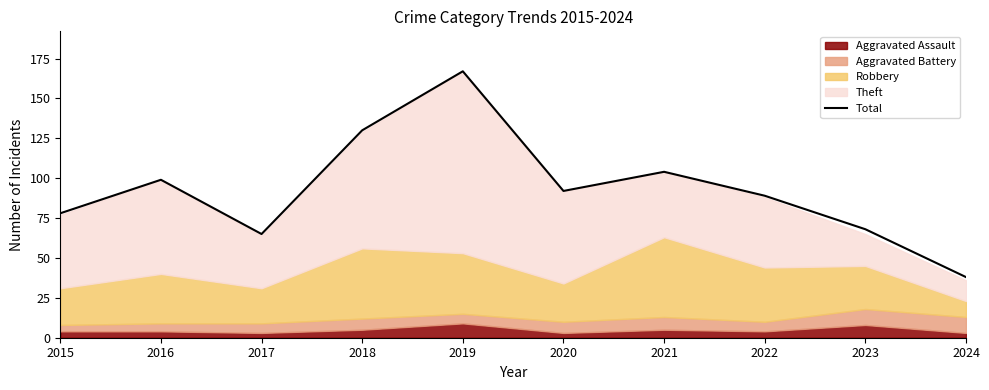

What is the ratio of the value at 2018 to the value at 2015?

1.7